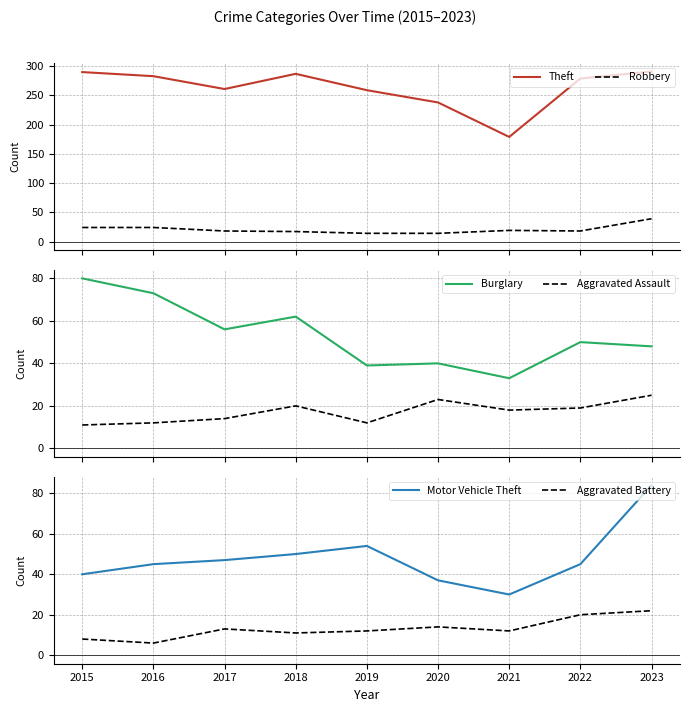

What is the difference between the Aggravated Battery values at 2023 and 2017?

9